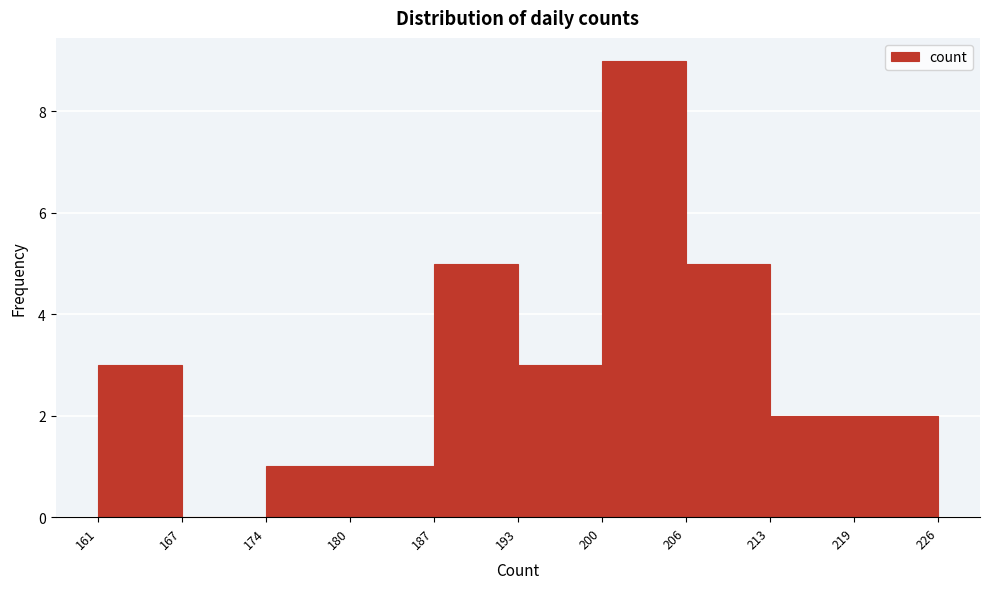

Reading left to right, list every bar in this chart as the range it spans on the x-axis followed by its height. The values are not printed on the chart, so give them approximately, as read against the axis.

161 to 167: 3
167 to 174: 0
174 to 180: 1
180 to 187: 1
187 to 193: 5
193 to 200: 3
200 to 206: 9
206 to 213: 5
213 to 219: 2
219 to 226: 2